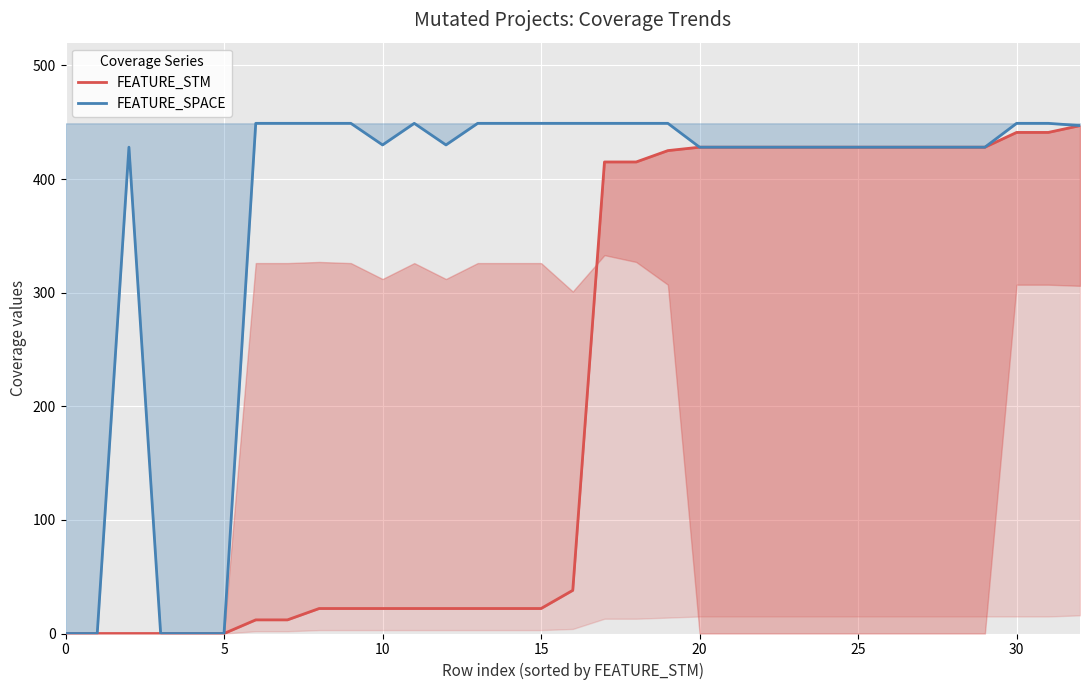

What is the difference between the maximum and minimum values in the FEATURE_SPACE series?

449